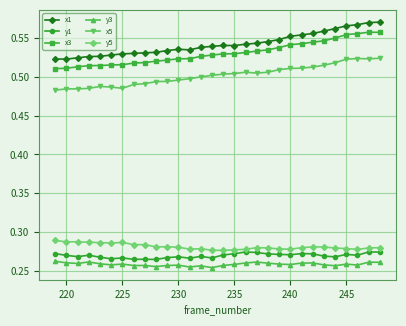

At how many categories does at least one series exceed 0?

30